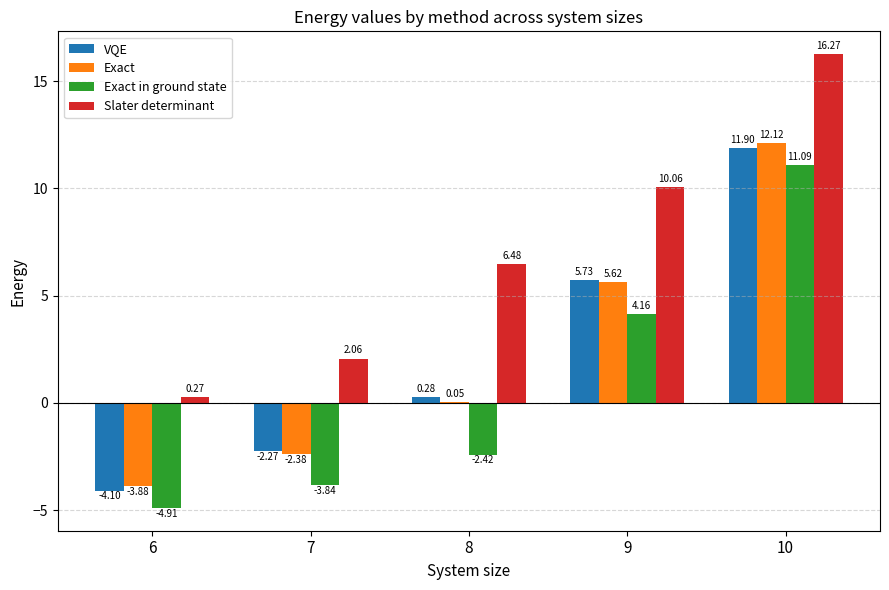

What is the total value across all series at 7?

-6.4